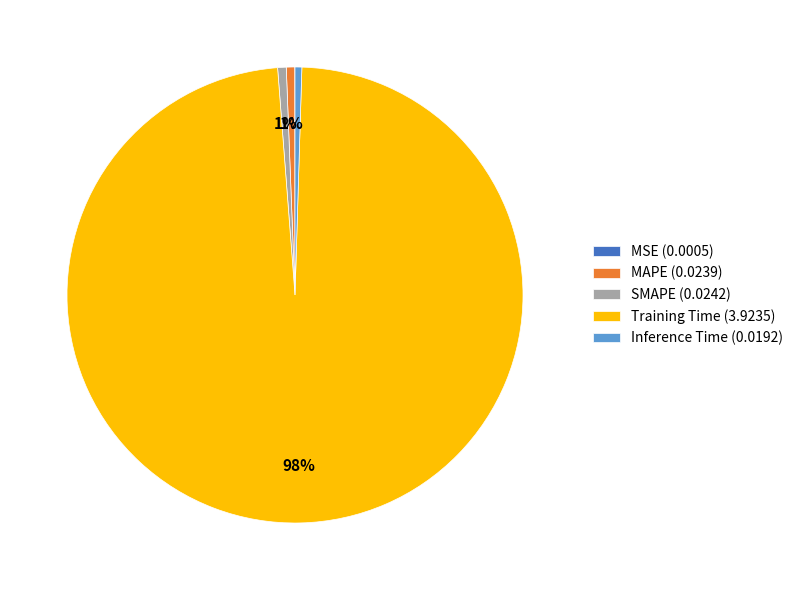

Is the sum of SMAPE (0.0242) and MAPE (0.0239) greater than half?

No